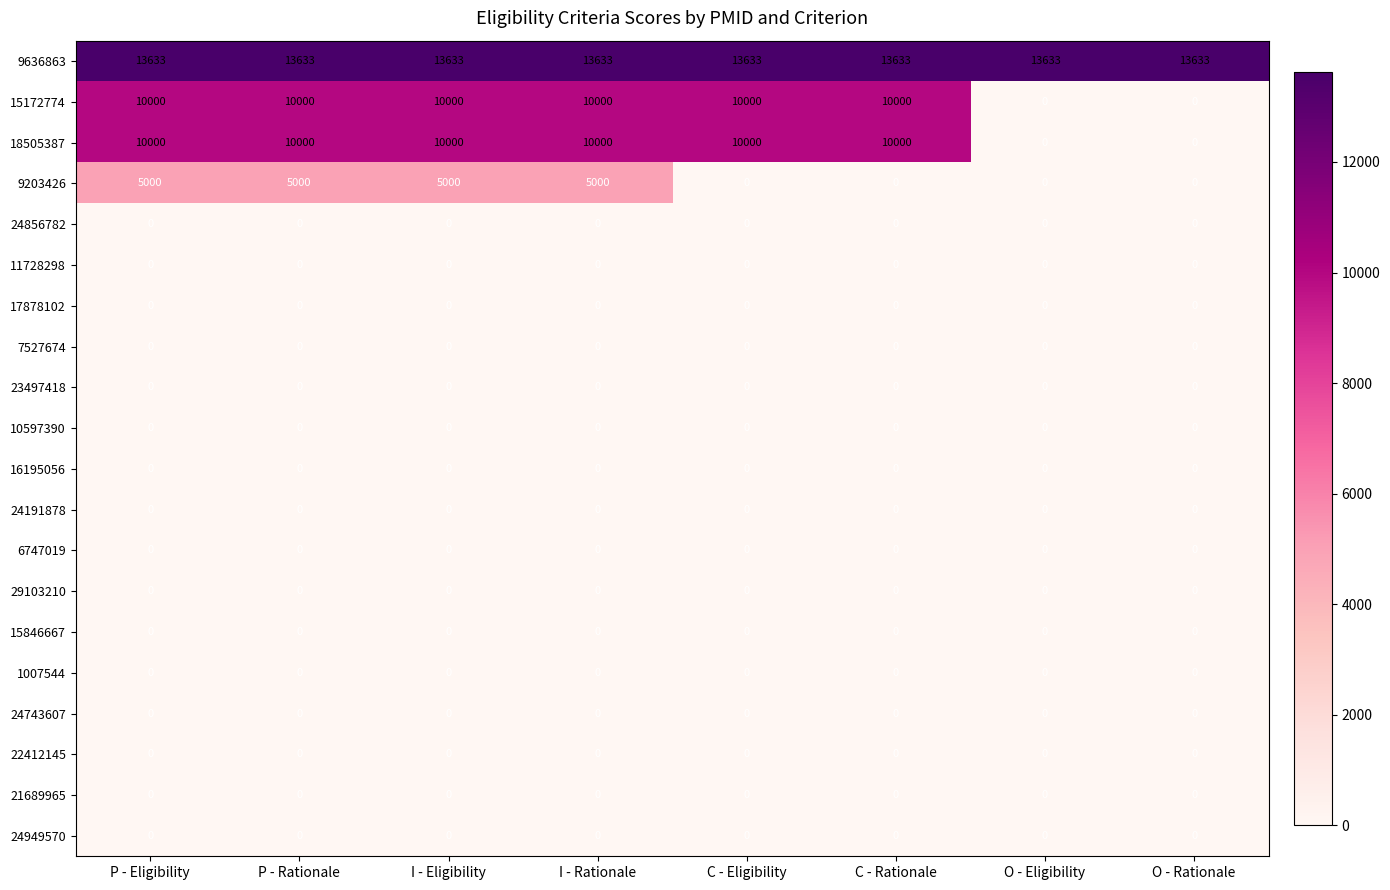

Is it true that 9636863 equals 13633 at I - Rationale?

True